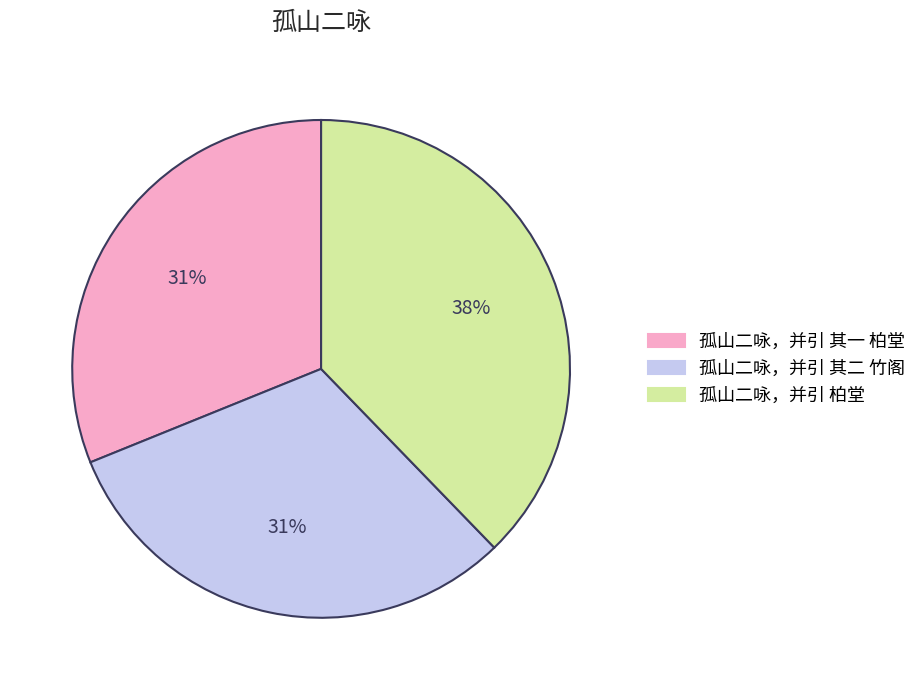

How many slices are in this pie chart?

3